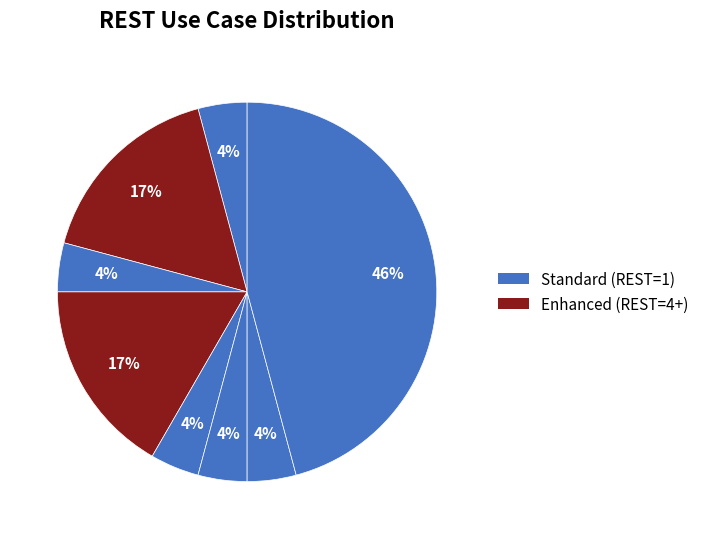

Is there any slice that represents more than half of the pie?

No